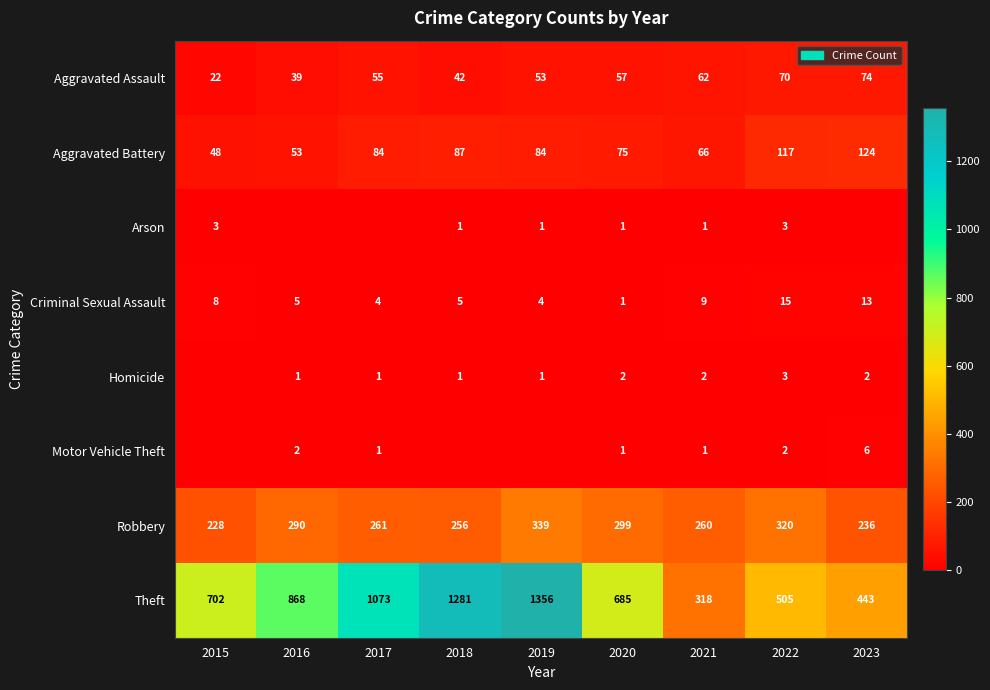

What is the greatest value displayed?

1356